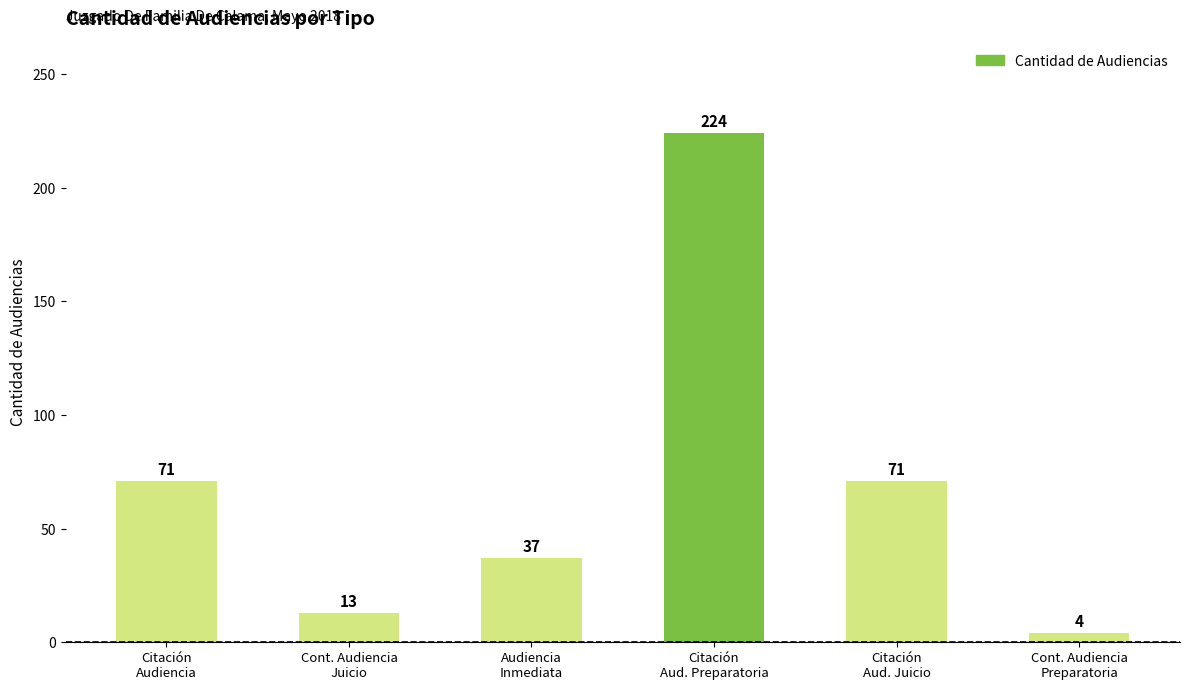

What is the average value?

70